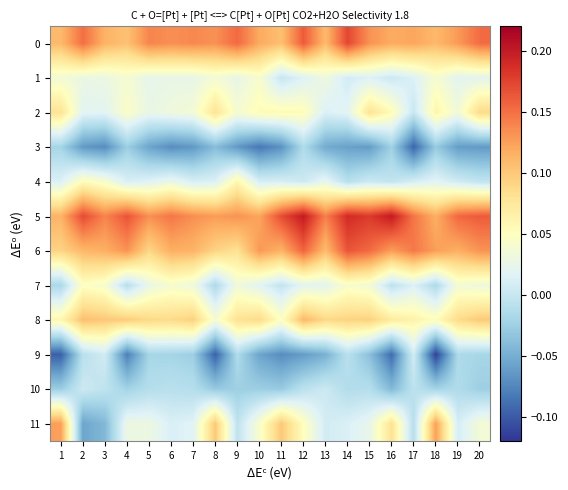

Reading right to left, extract all data points from this chart.

0: 20=0.2	19=0.1	18=0.1	17=0.1	16=0.1	15=0.1	14=0.2	13=0.1	12=0.2	11=0.1	10=0.1	9=0.2	8=0.1	7=0.1	6=0.1	5=0.1	4=0.1	3=0.1	2=0.2	1=0.1
1: 20=0.0	19=0.0	18=0.0	17=0.0	16=0.0	15=0.0	14=0.0	13=0.0	12=0.0	11=0.0	10=0.0	9=0.0	8=0.0	7=0.0	6=0.0	5=0.0	4=0.0	3=0.0	2=0.0	1=0.0
2: 20=0.1	19=0.0	18=0.1	17=0.0	16=0.1	15=0.1	14=0.0	13=0.0	12=0.1	11=0.1	10=0.1	9=0.0	8=0.1	7=0.0	6=0.0	5=0.0	4=0.0	3=0.0	2=0.0	1=0.1
3: 20=-0.1	19=-0.1	18=-0.0	17=-0.1	16=-0.0	15=-0.1	14=-0.1	13=-0.1	12=-0.0	11=-0.1	10=-0.1	9=-0.1	8=-0.0	7=-0.1	6=-0.1	5=-0.1	4=-0.0	3=-0.1	2=-0.1	1=-0.0
4: 20=-0.0	19=0.0	18=0.0	17=0.0	16=-0.0	15=0.0	14=-0.0	13=0.0	12=0.0	11=0.0	10=0.0	9=0.1	8=0.0	7=0.0	6=0.0	5=0.0	4=0.0	3=0.0	2=0.1	1=0.0
5: 20=0.2	19=0.2	18=0.1	17=0.1	16=0.2	15=0.2	14=0.2	13=0.1	12=0.2	11=0.2	10=0.1	9=0.1	8=0.1	7=0.1	6=0.1	5=0.1	4=0.2	3=0.1	2=0.2	1=0.1
6: 20=0.1	19=0.1	18=0.1	17=0.1	16=0.1	15=0.2	14=0.2	13=0.1	12=0.2	11=0.1	10=0.1	9=0.1	8=0.1	7=0.1	6=0.1	5=0.1	4=0.1	3=0.1	2=0.1	1=0.1
7: 20=0.0	19=0.0	18=-0.0	17=0.0	16=-0.0	15=0.0	14=0.0	13=0.0	12=0.0	11=-0.0	10=0.0	9=0.0	8=-0.0	7=0.0	6=0.0	5=0.0	4=-0.0	3=0.0	2=0.0	1=-0.0
8: 20=0.1	19=0.1	18=0.1	17=0.1	16=0.1	15=0.1	14=0.1	13=0.1	12=0.1	11=0.0	10=0.1	9=0.1	8=0.0	7=0.1	6=0.1	5=0.1	4=0.1	3=0.1	2=0.1	1=0.1
9: 20=-0.0	19=-0.0	18=-0.1	17=0.0	16=-0.1	15=-0.0	14=-0.0	13=-0.0	12=-0.1	11=-0.1	10=-0.1	9=-0.0	8=-0.1	7=-0.0	6=-0.0	5=-0.0	4=-0.1	3=0.0	2=-0.0	1=-0.1
10: 20=-0.0	19=-0.0	18=-0.0	17=-0.0	16=-0.0	15=-0.0	14=-0.0	13=0.0	12=-0.0	11=-0.0	10=-0.0	9=-0.0	8=-0.0	7=-0.0	6=-0.0	5=-0.0	4=-0.0	3=-0.0	2=0.0	1=-0.0
11: 20=0.0	19=0.0	18=0.1	17=-0.0	16=0.1	15=0.0	14=0.0	13=0.0	12=0.1	11=0.1	10=0.0	9=-0.0	8=0.1	7=0.0	6=0.0	5=0.0	4=0.0	3=-0.0	2=-0.1	1=0.1